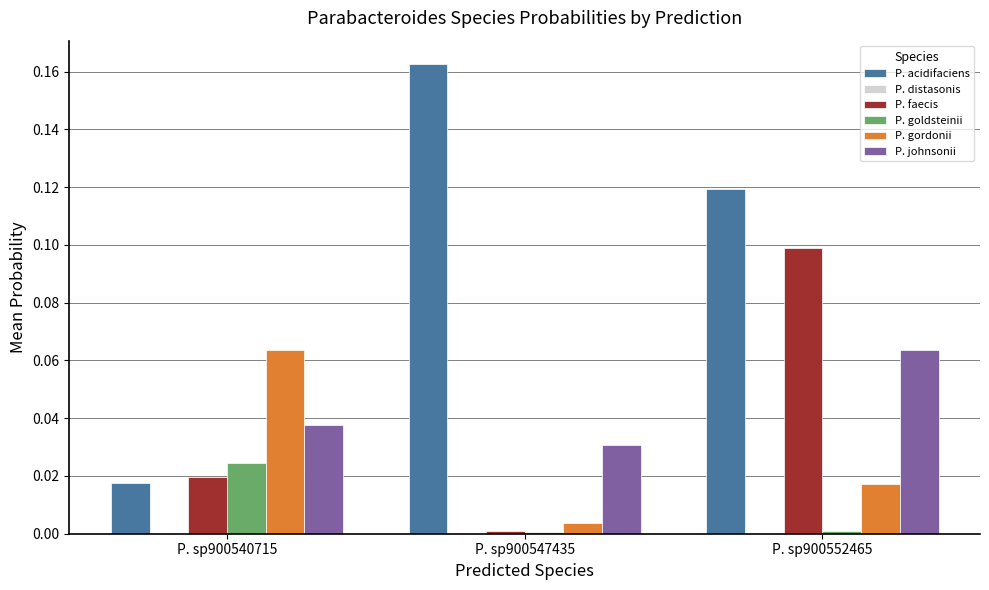

At which category does the chart reach its peak across all series?

P. sp900547435